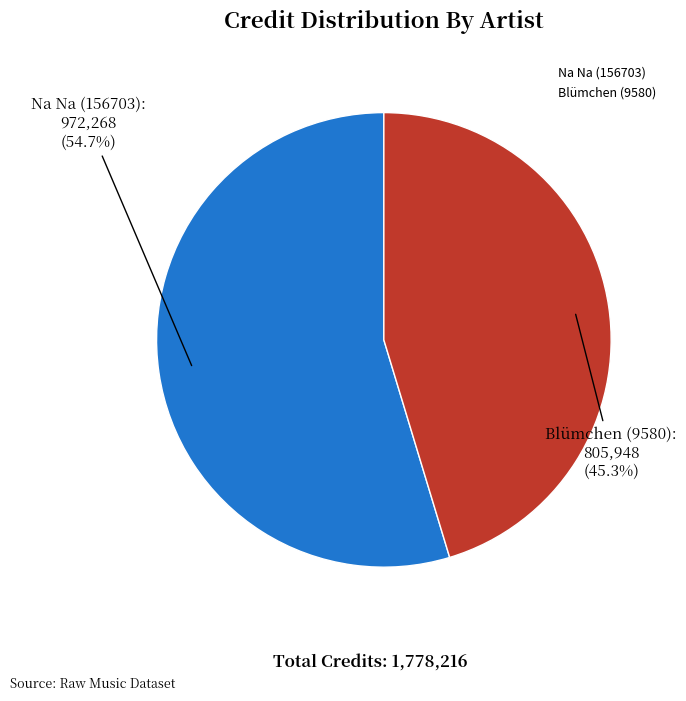

To the nearest percent, what percentage of the pie is Blümchen (9580)?

45%